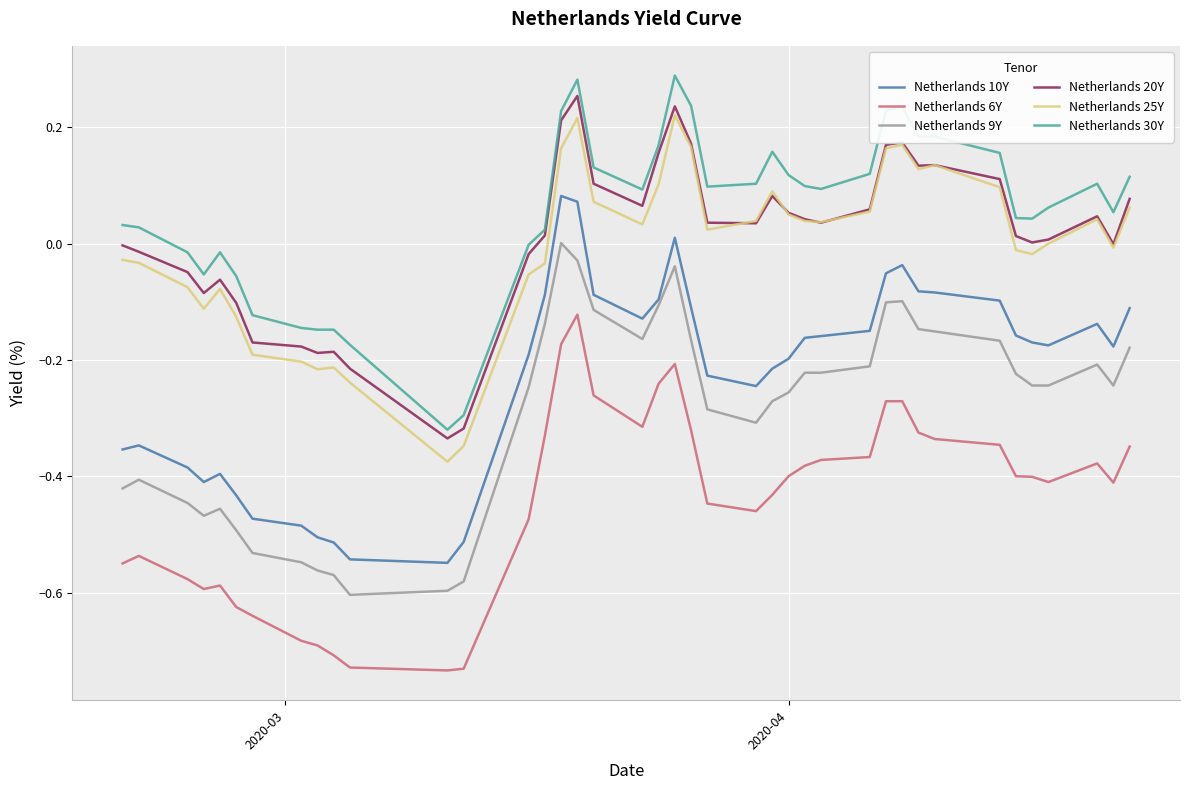

Rank the series by their maximum value, from highest to lowest.

Netherlands 30Y, Netherlands 20Y, Netherlands 25Y, Netherlands 10Y, Netherlands 9Y, Netherlands 6Y